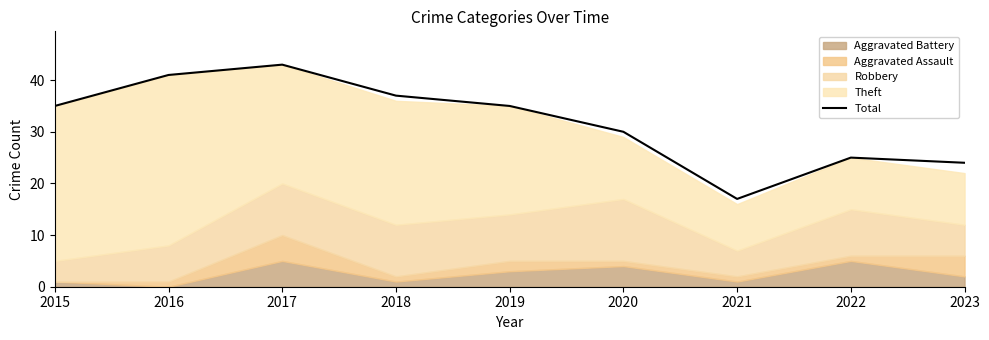

What is the ratio of the value at 2022 to the value at 2017?

0.6